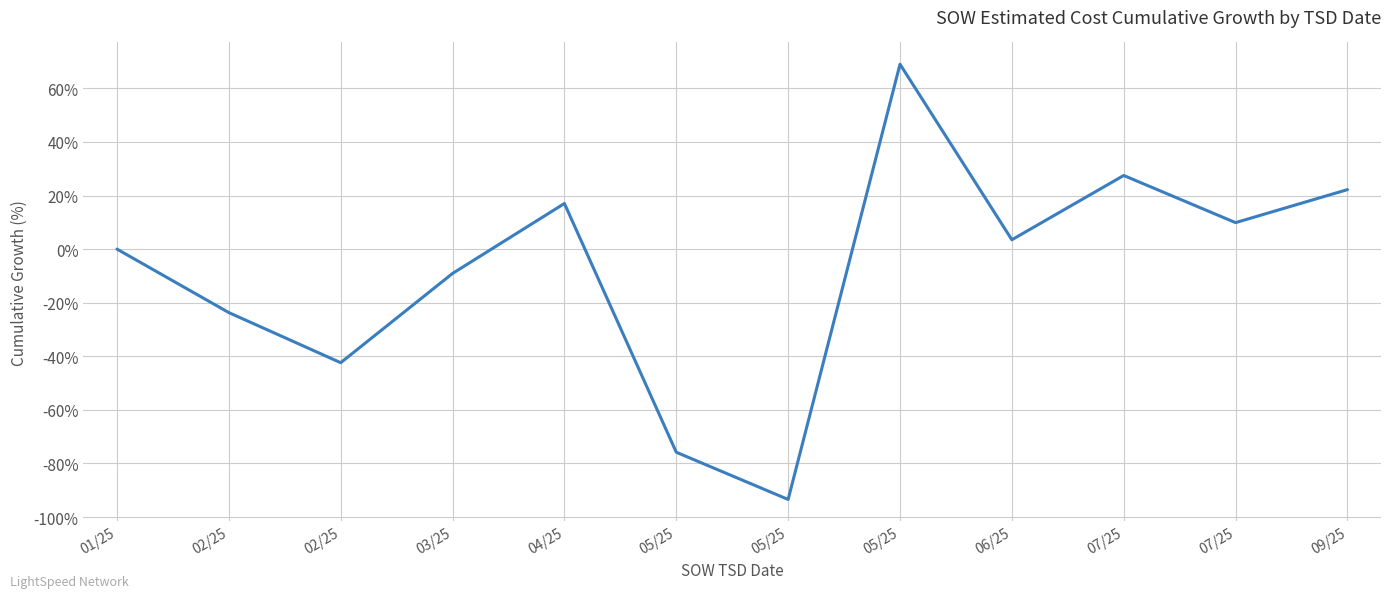

Between 05/25 and 07/25, which is larger?

07/25